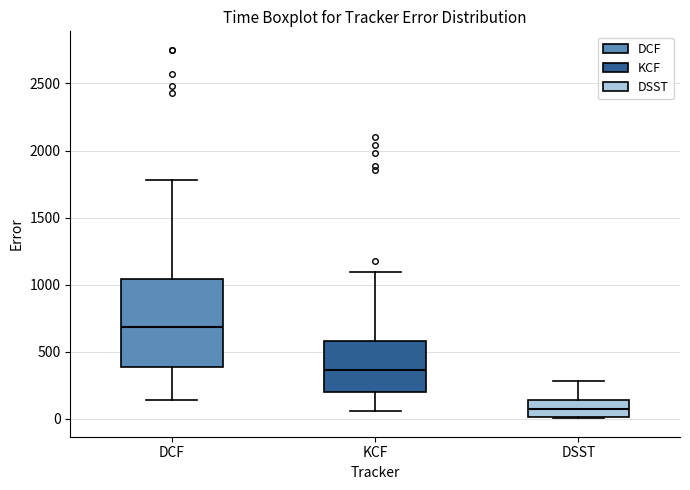

Which box has the highest median line?

DCF